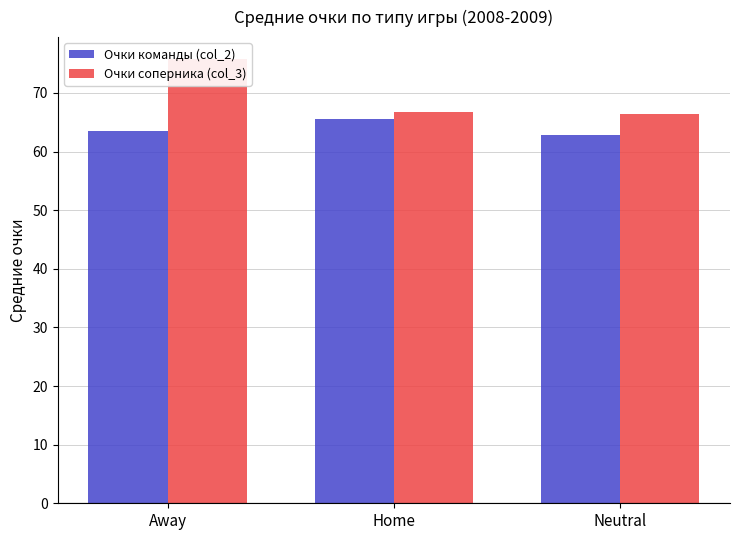

Which series has the widest spread of values?

Очки соперника (col_3)